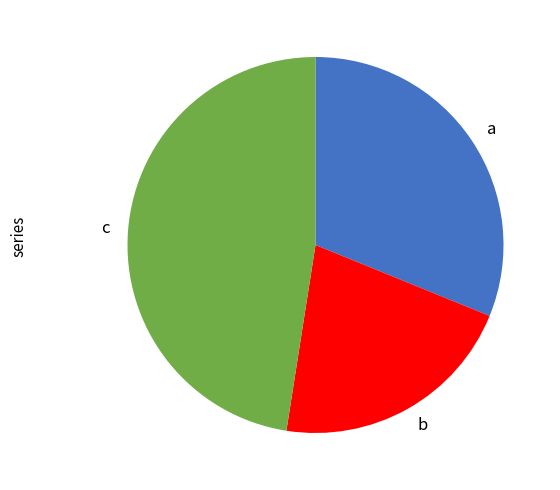

Is there any slice that represents more than half of the pie?

No